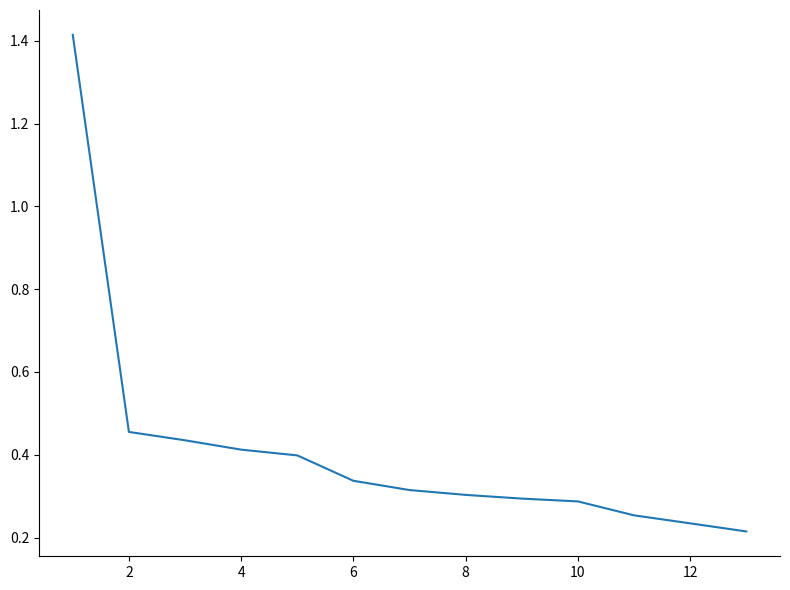

What is the difference between the maximum and minimum values?

1.2